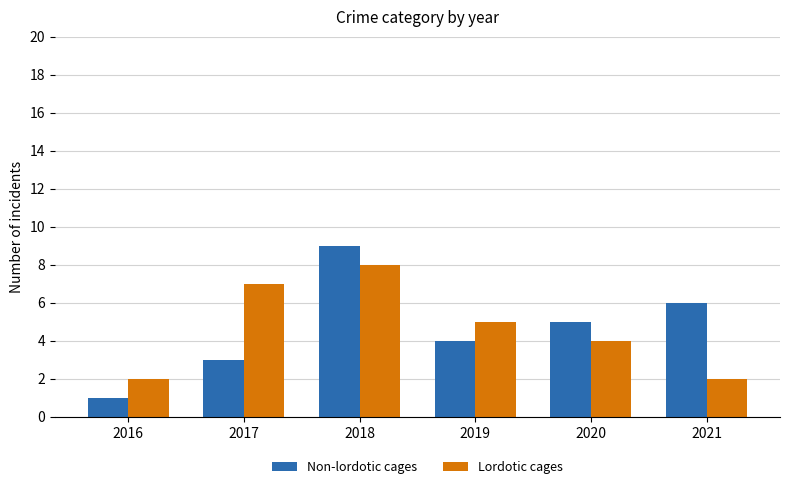

How many data points does each series have?

6